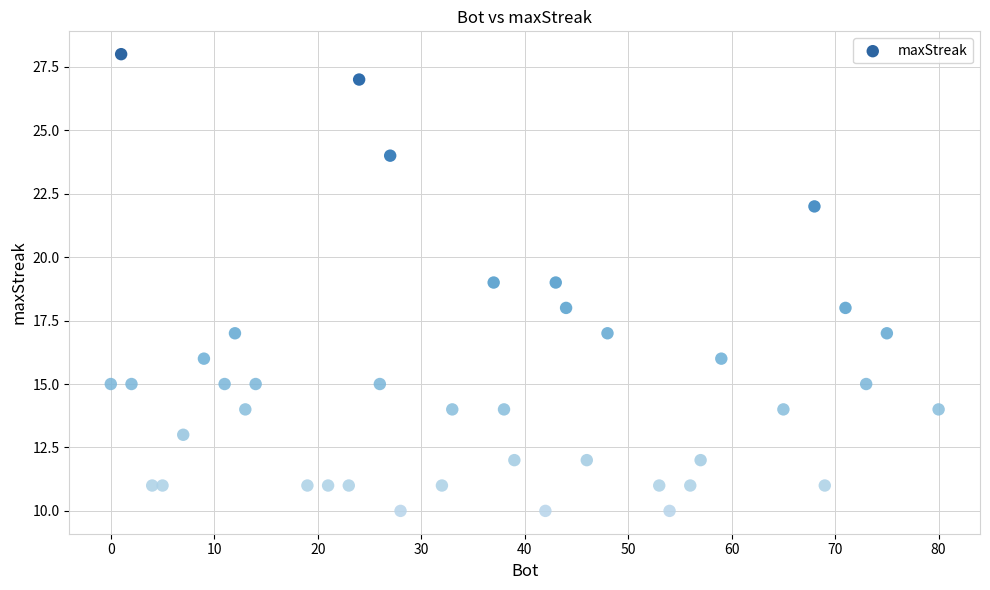

What is the range of Y values (max minus min)?

18